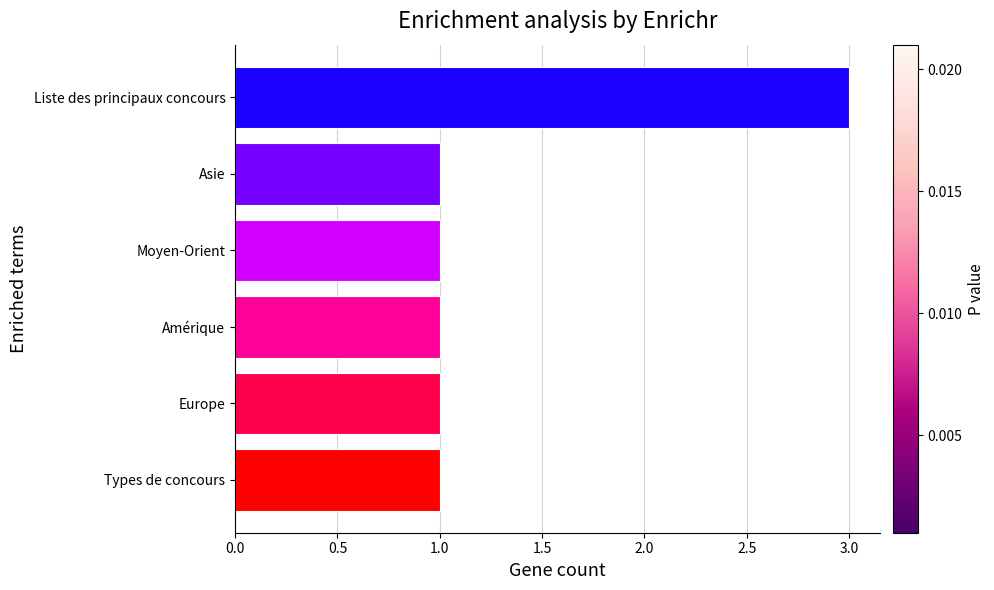

Reading top to bottom, transcribe all the data shown in this chart.

Liste des principaux concours=3	Asie=1	Moyen-Orient=1	Amérique=1	Europe=1	Types de concours=1